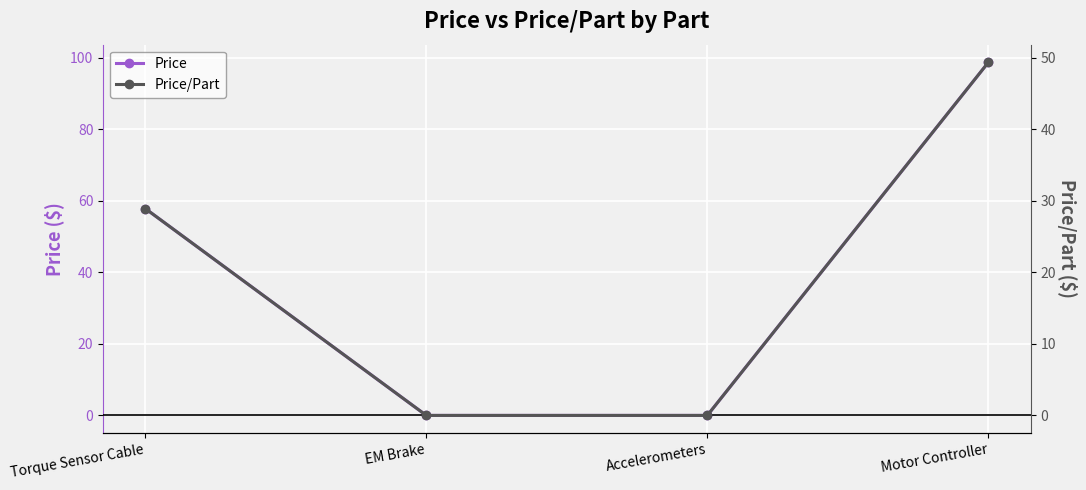

True or false: Price/Part and Price cross at least once.

False